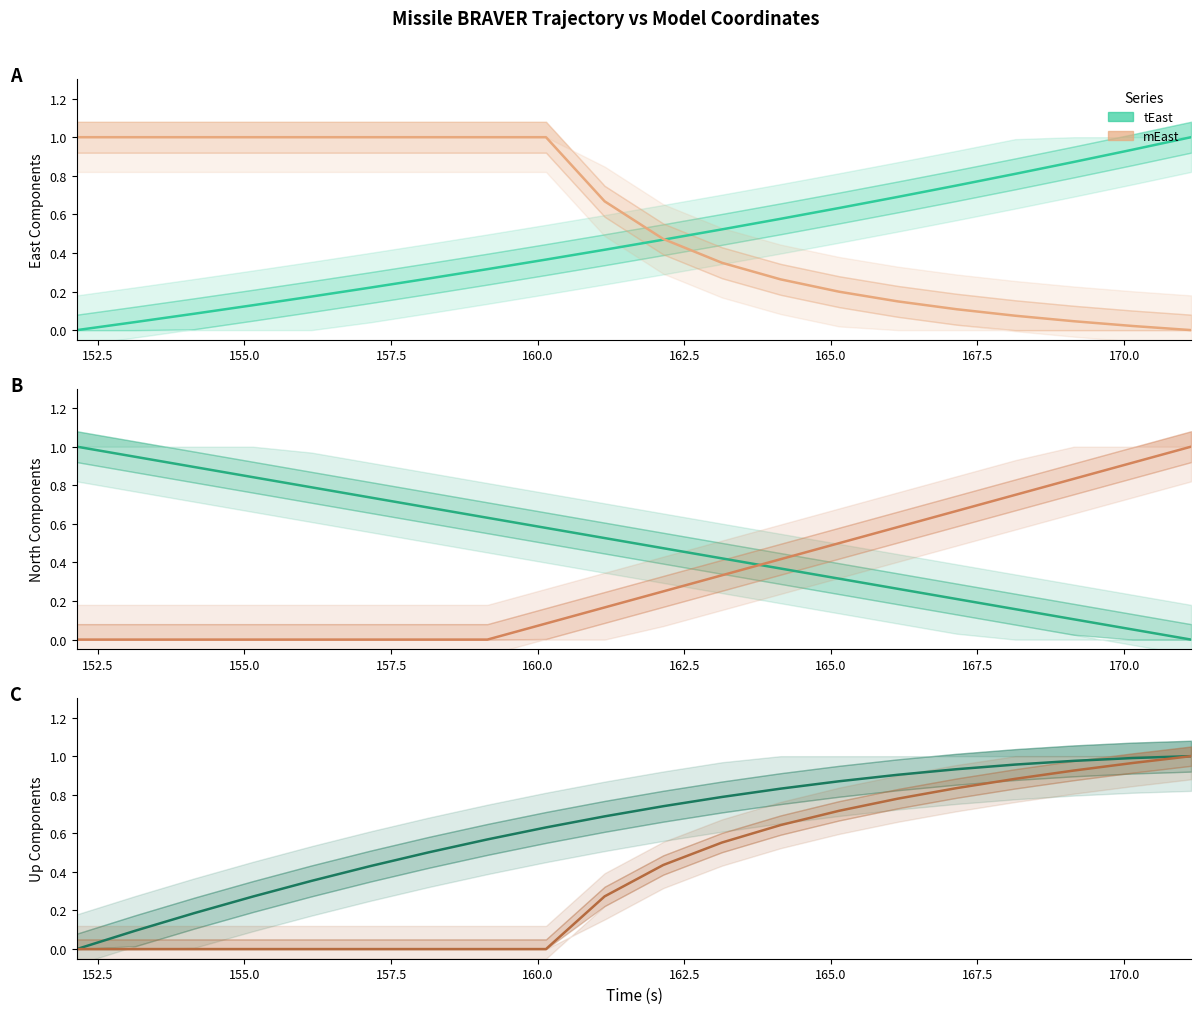

Does the chart display data point markers on the line(s)?

No